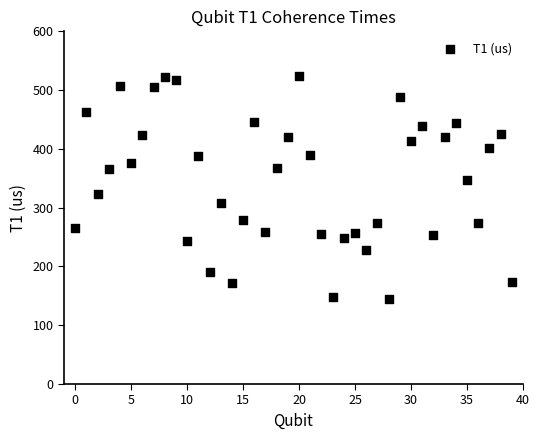

What is the range of Y values (max minus min)?

379.4